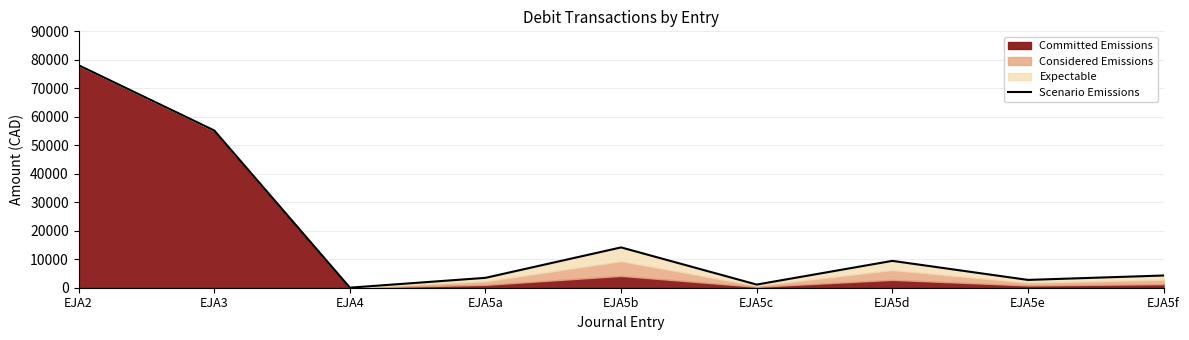

What is the smallest value displayed?

25.0